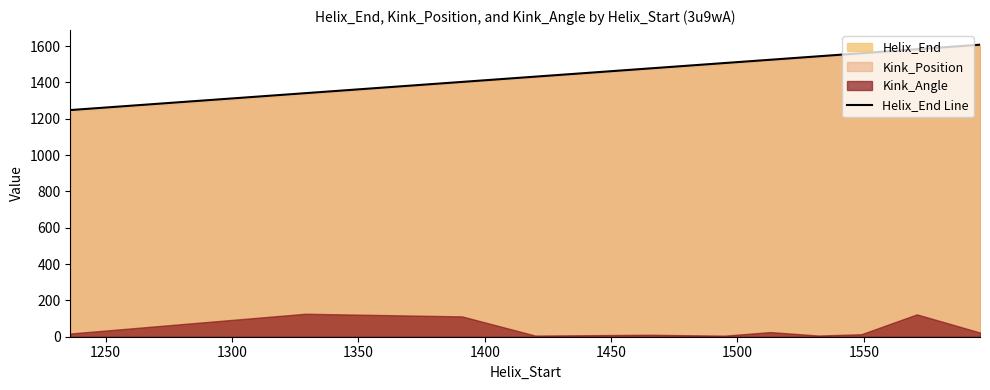

How many lines are shown in the chart?

1